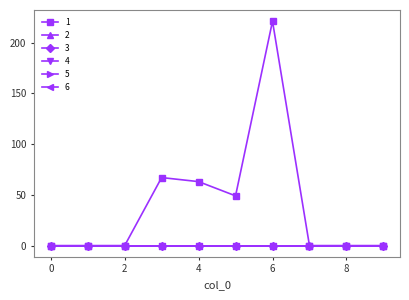

Is this an area chart (filled region under the line)?

No